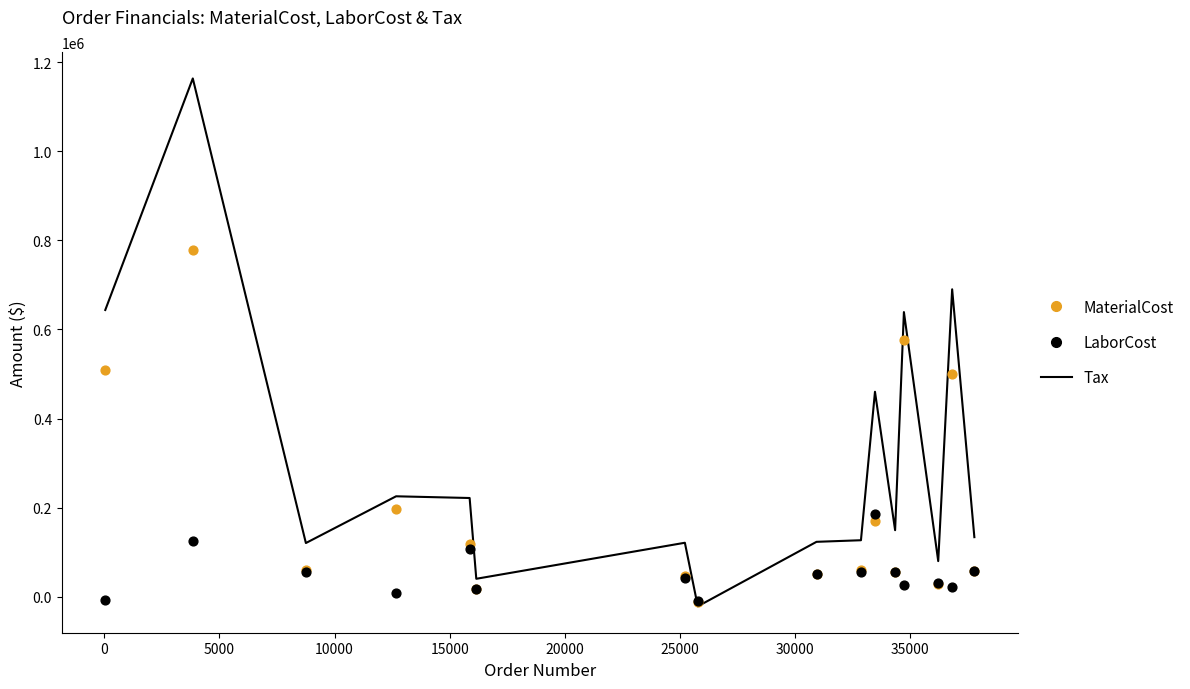

Which series contains the lowest Y value?

Tax